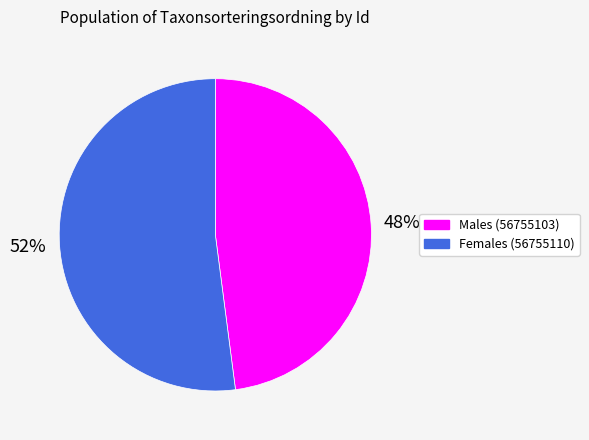

Does any single category account for the majority?

Yes